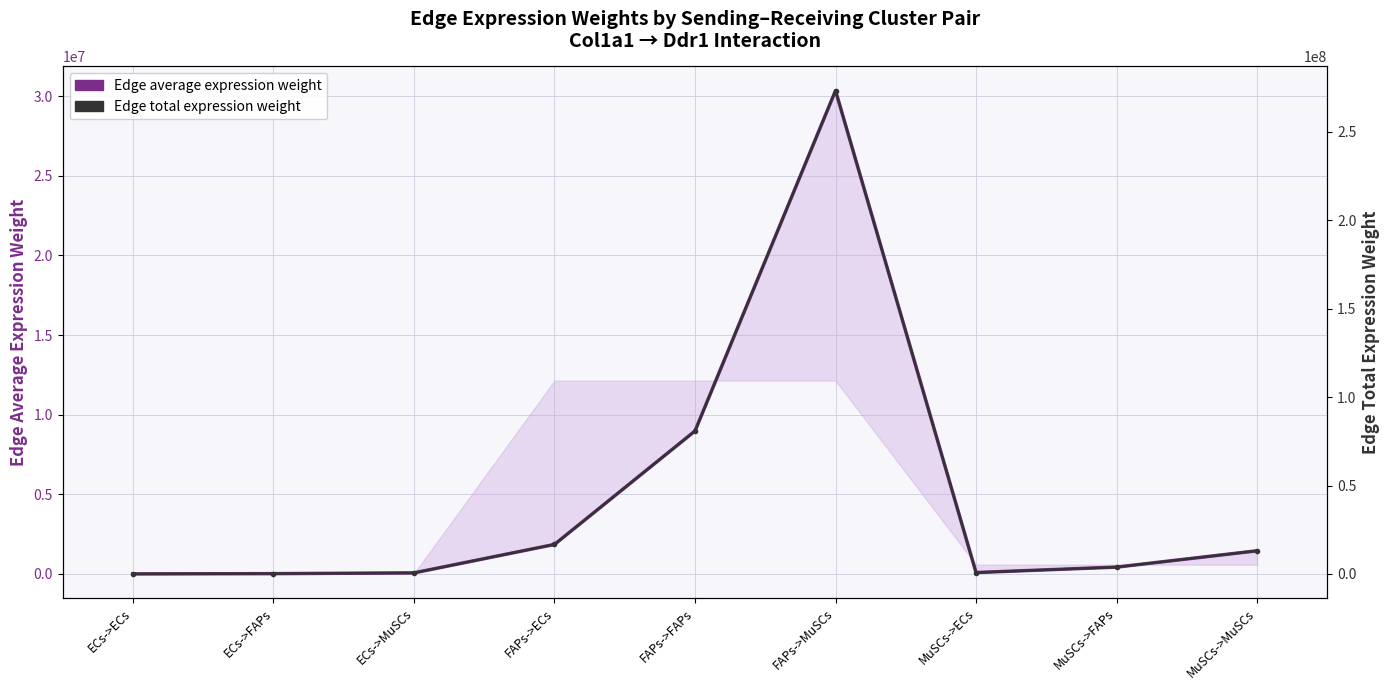

Which label corresponds to the smallest value in the chart?

ECs->ECs